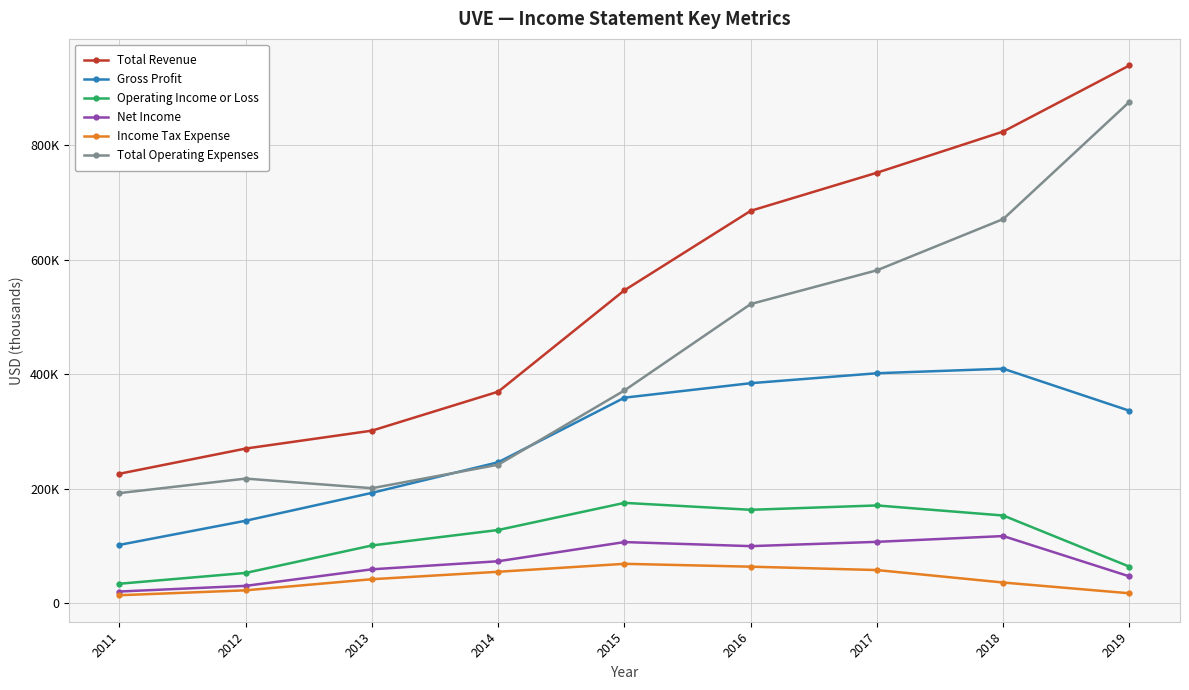

Does the chart have visible grid lines?

Yes